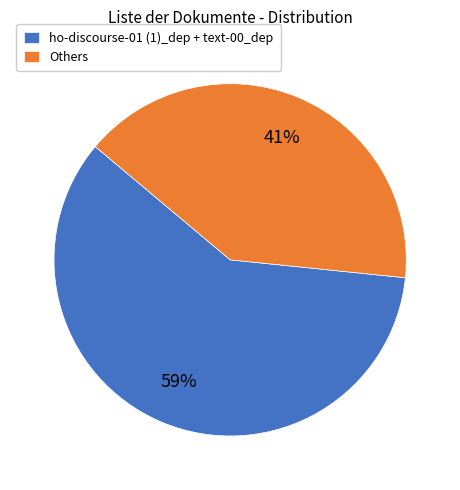

How many slices are in this pie chart?

2